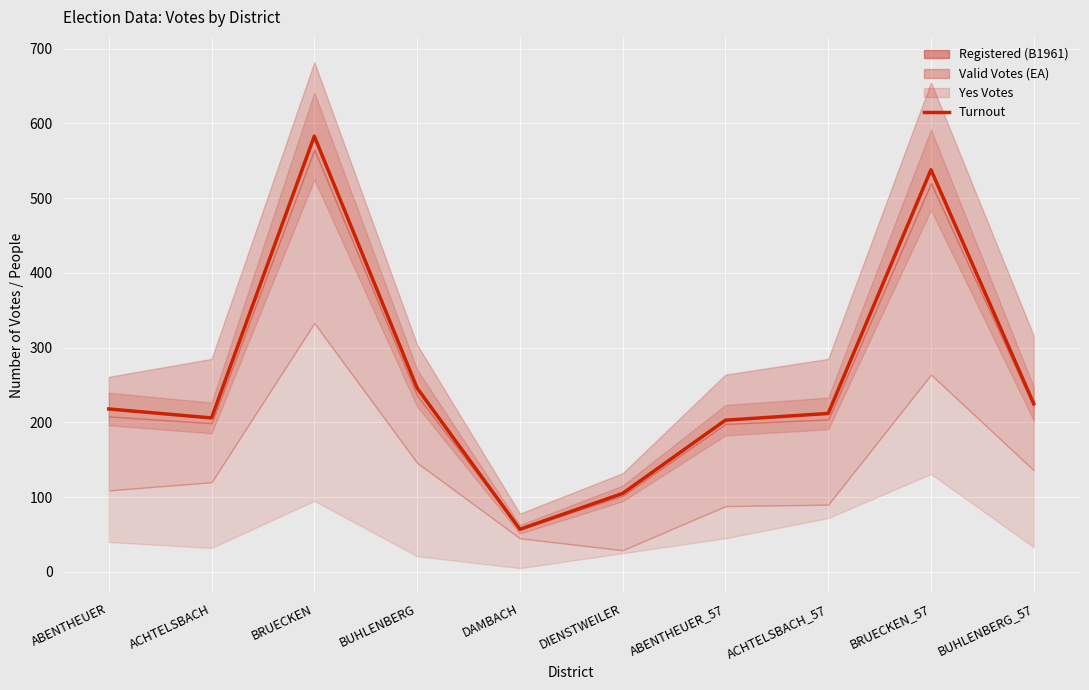

At which category does the data reach its first local peak?

BRUECKEN